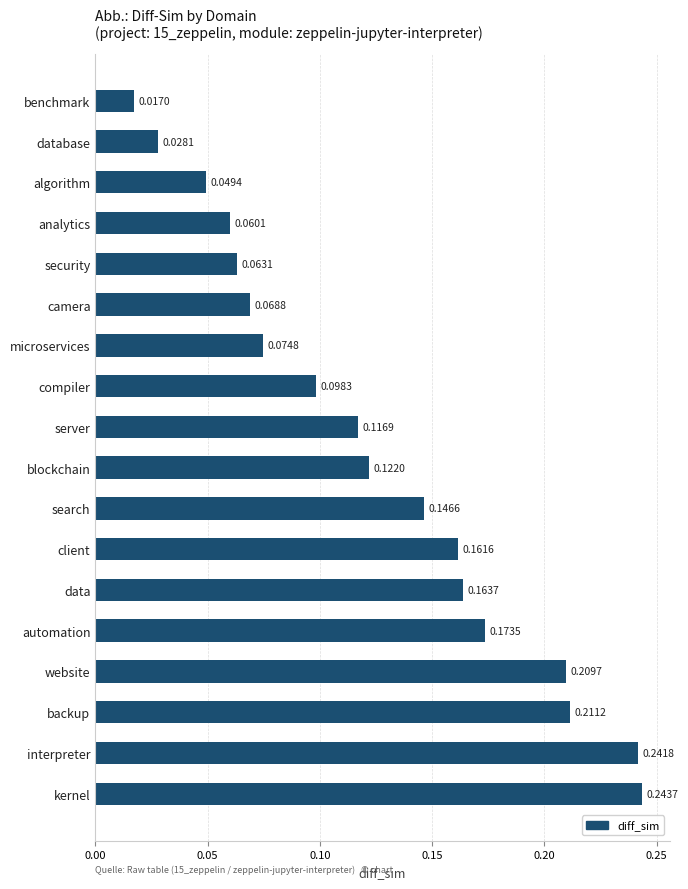

List the labels in order of value, largest first.

kernel, interpreter, backup, website, automation, data, client, search, blockchain, server, compiler, microservices, camera, security, analytics, algorithm, database, benchmark